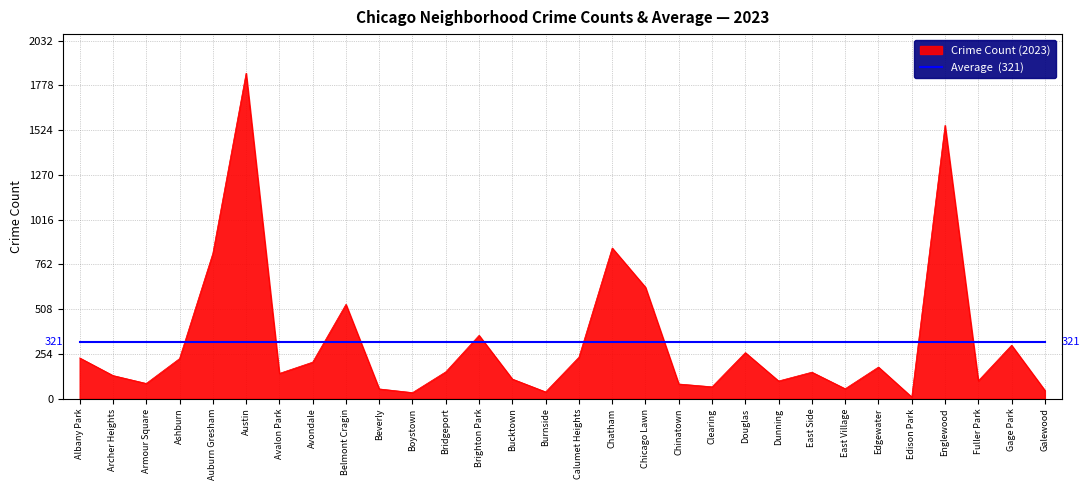

What is the greatest value displayed?

1848.0